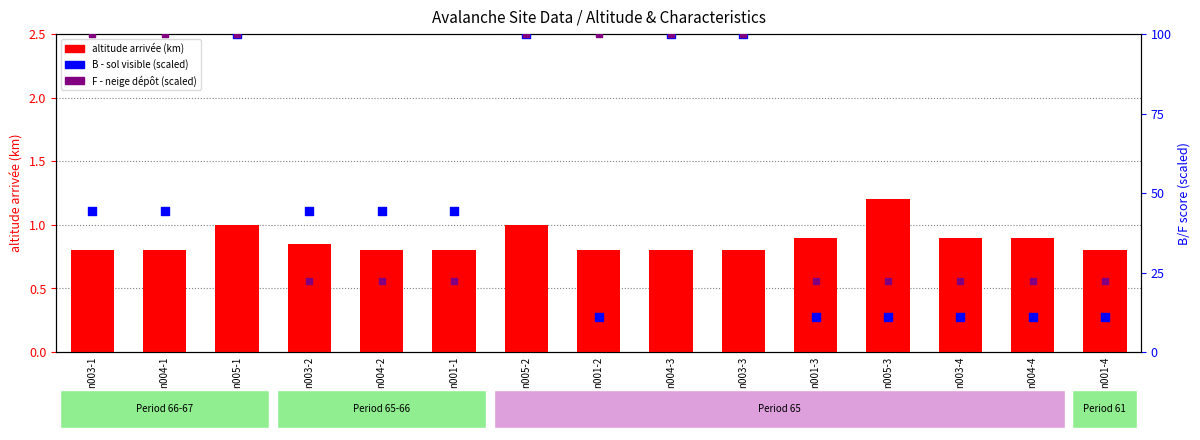

What are all the series names shown in the legend?

altitude arrivée (km), B - sol visible (scaled), F - neige dépôt (scaled)